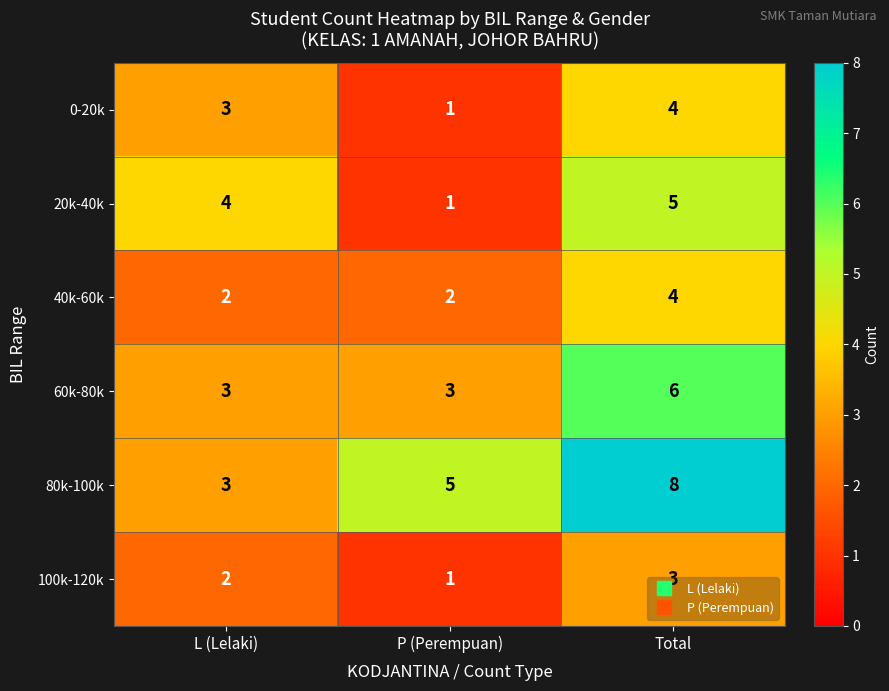

At how many categories does at least one series exceed 1?

3